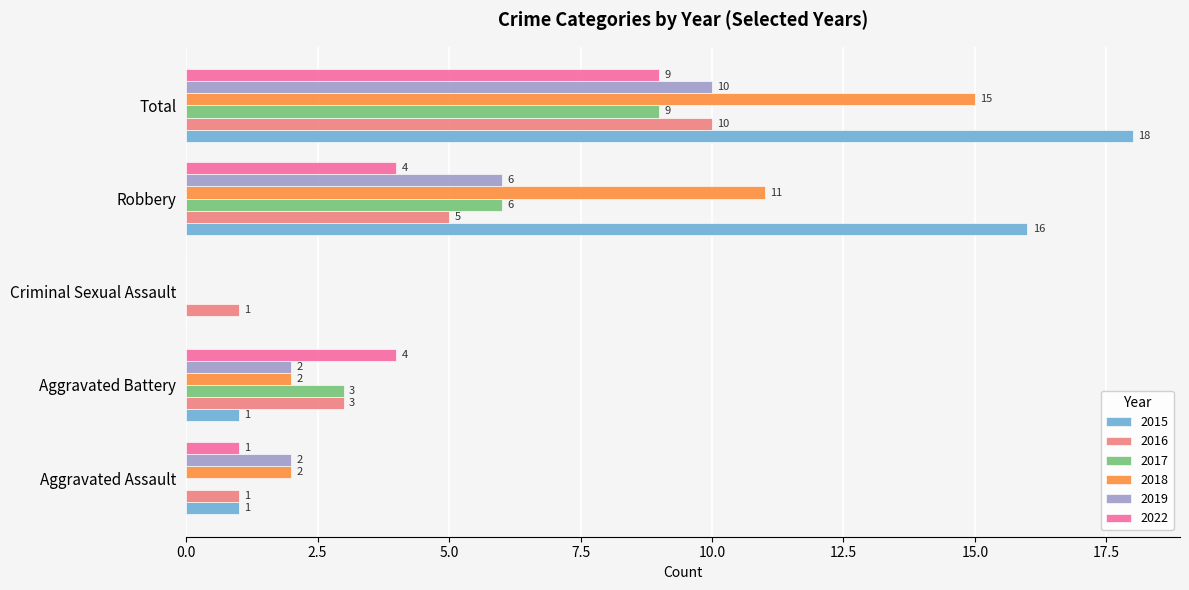

True or false: 2015 has a value of 0 at Aggravated Battery.

False